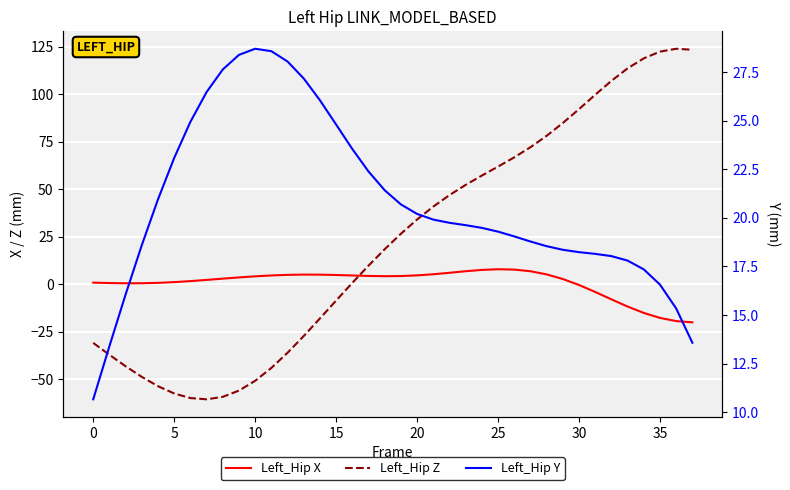

True or false: Left_Hip Y has more than 1 interior local peaks.

False